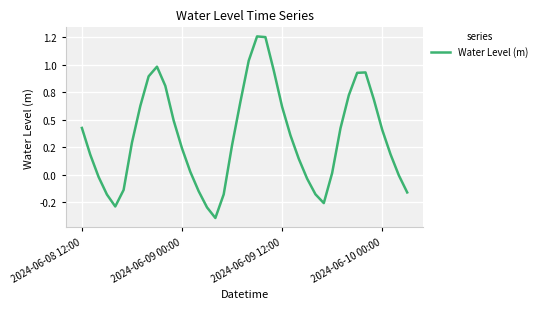

Does the chart have visible grid lines?

Yes